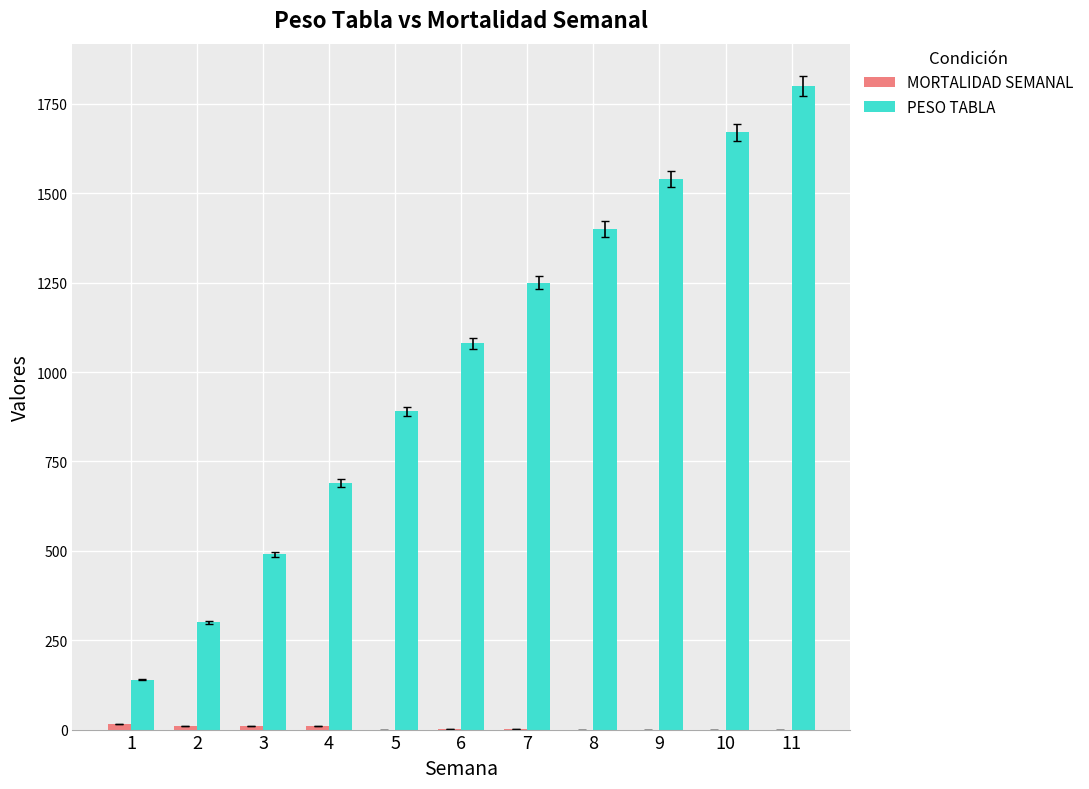

Which series changed the most between 1 and 2?

PESO TABLA